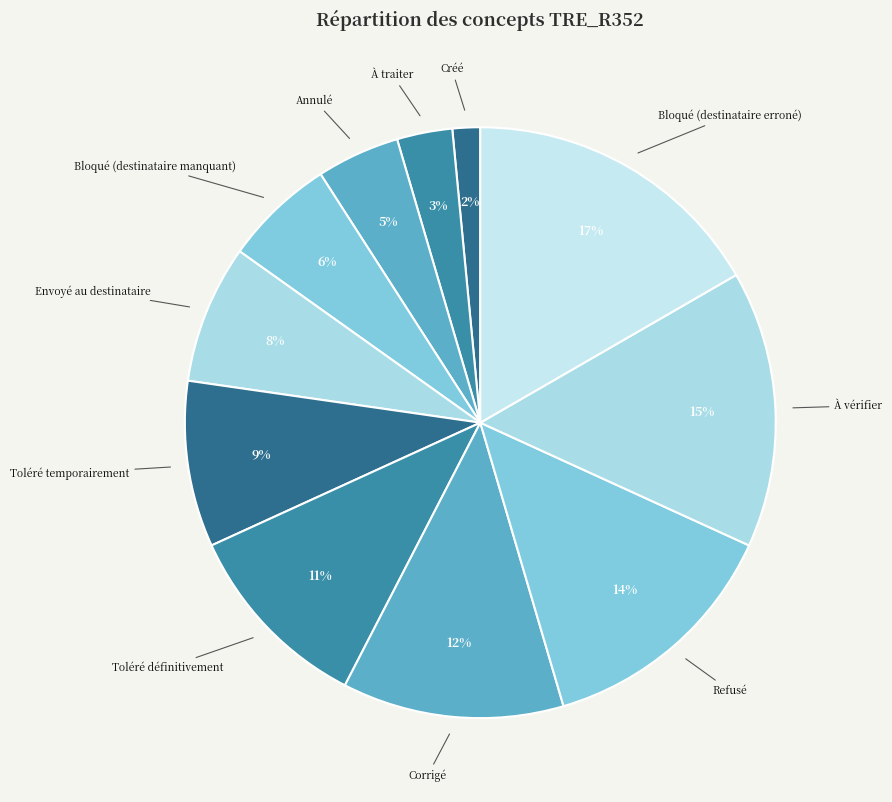

To the nearest percent, what is the difference between the largest and smallest slice percentages?

15%